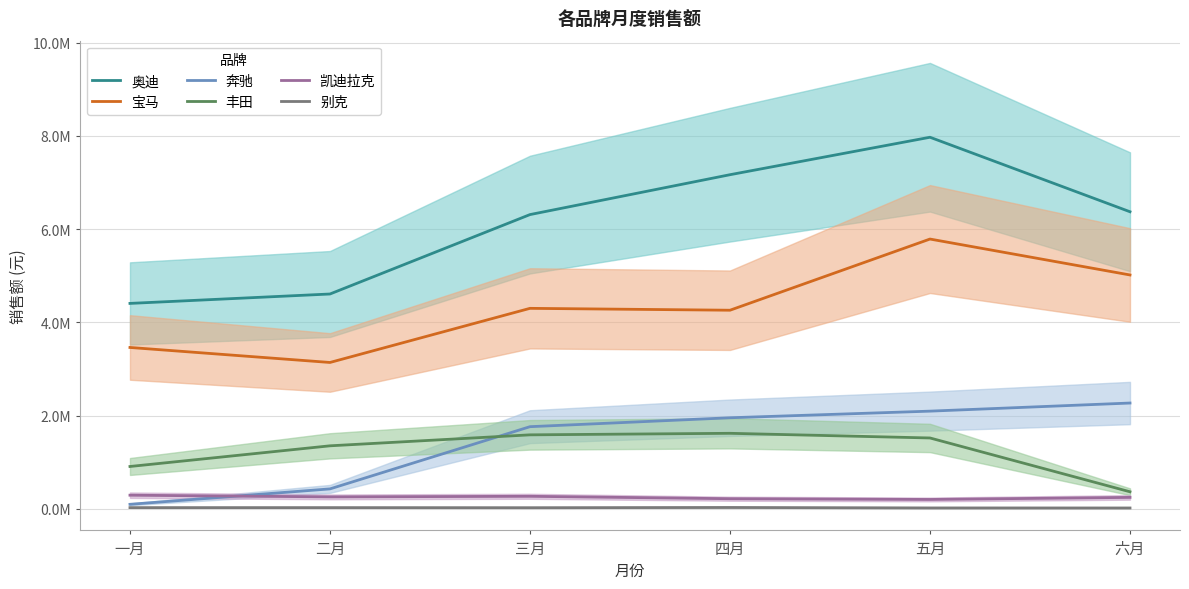

The value of 宝马 at 二月 is 1556853. True or false?

False